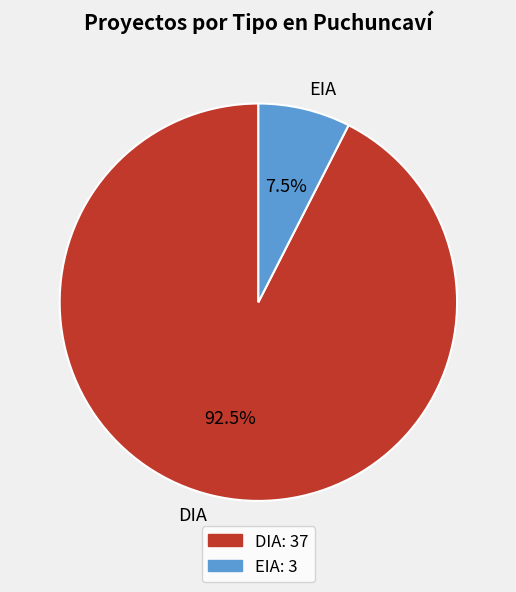

Is the sum of DIA and EIA greater than half?

Yes